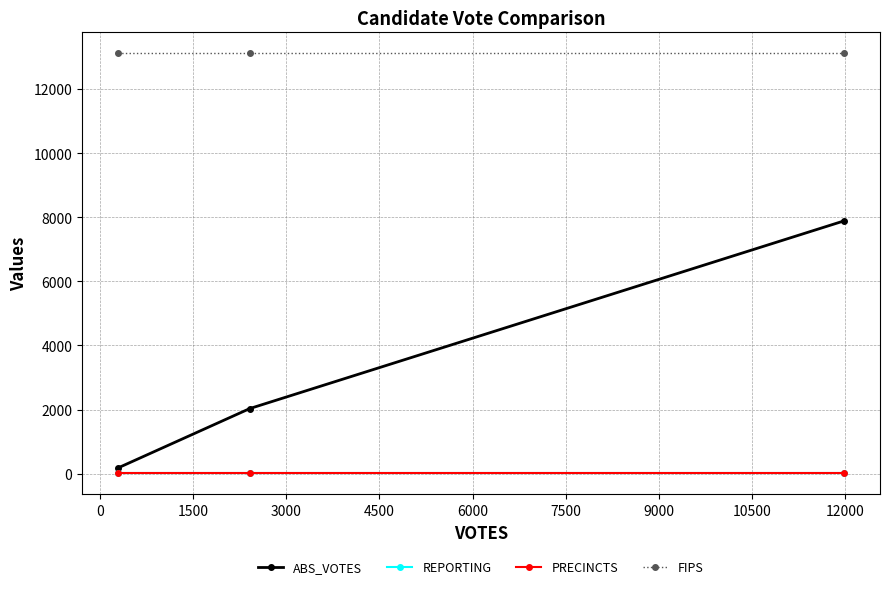

What is the lowest value of the REPORTING series?

12